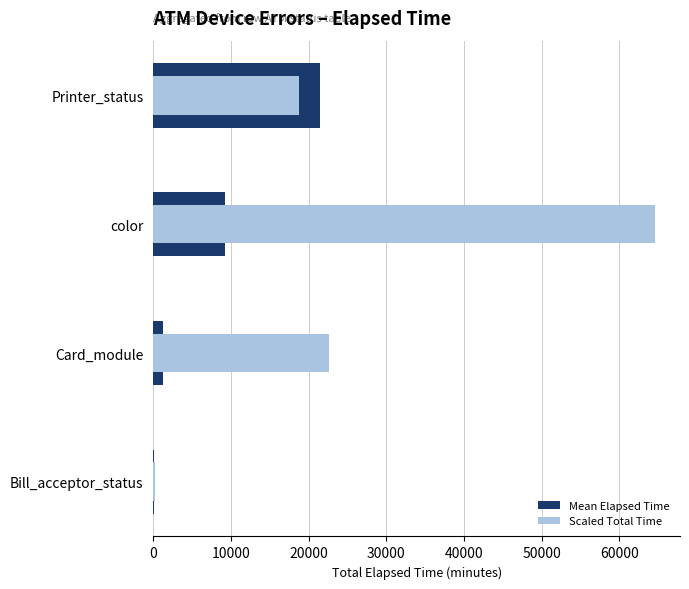

The value of Mean Elapsed Time at Card_module is 1237.0. True or false?

True